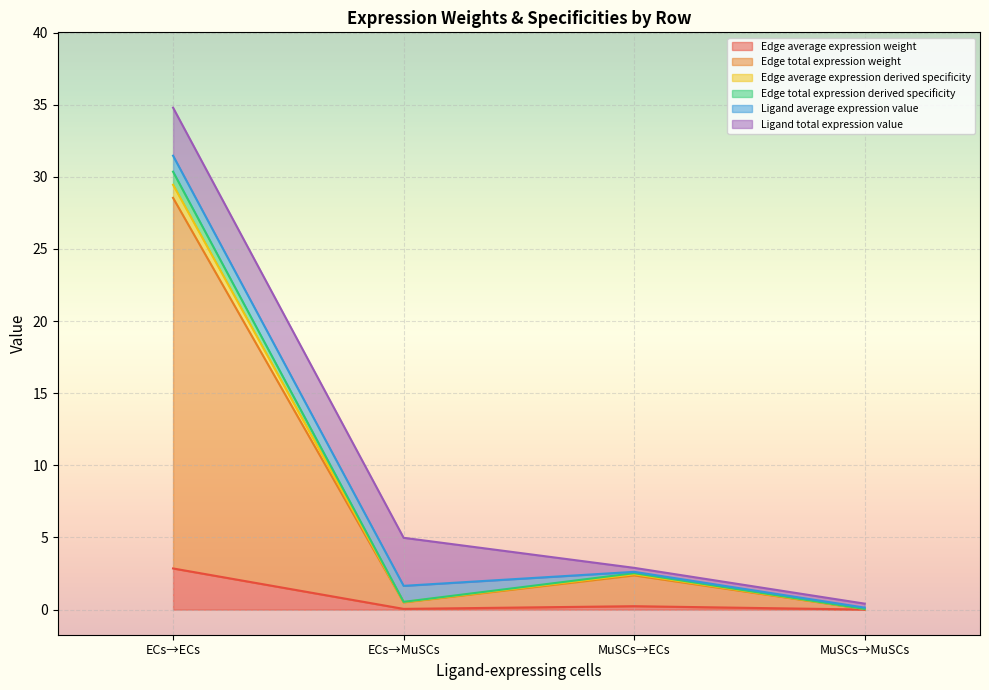

What is the value of the Edge average expression weight point at the 1st from the left?

2.9